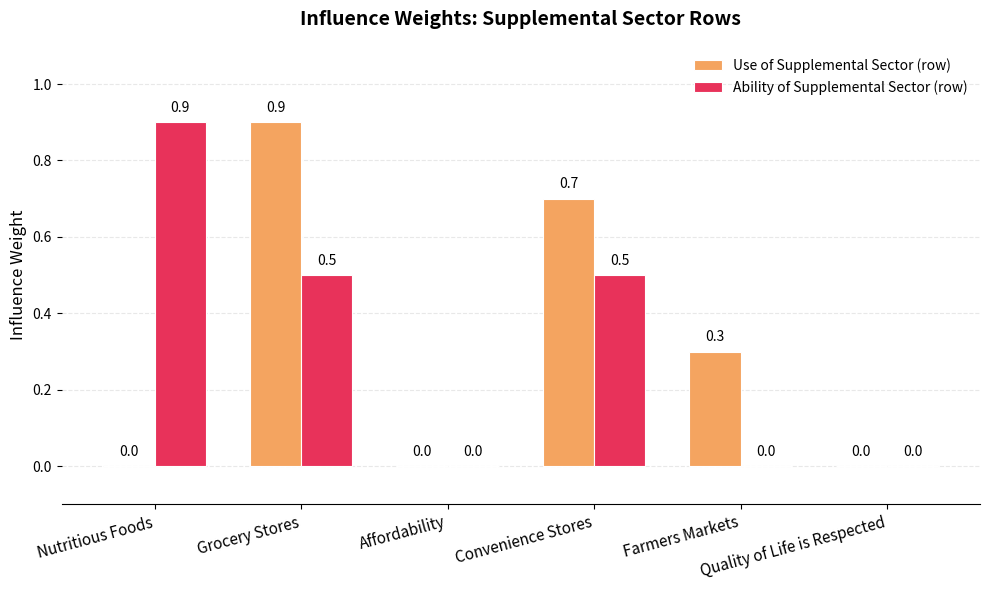

Reading left to right, list all the values displayed in this chart.

Use of Supplemental Sector (row): 0.0	0.9	0.0	0.7	0.3	0.0
Ability of Supplemental Sector (row): 0.9	0.5	0.0	0.5	0.0	0.0